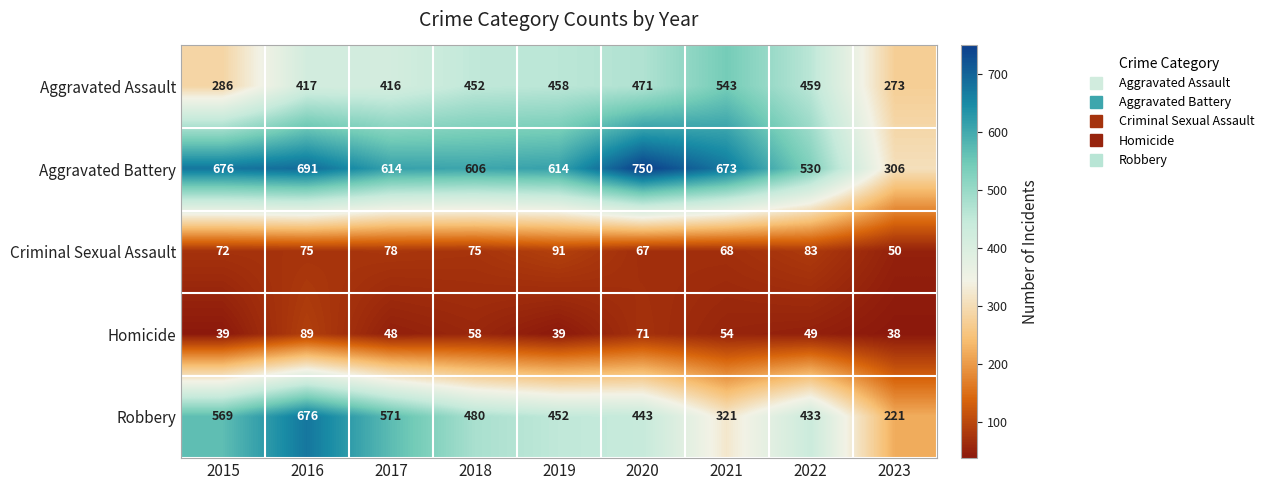

How many series are shown in this chart?

5